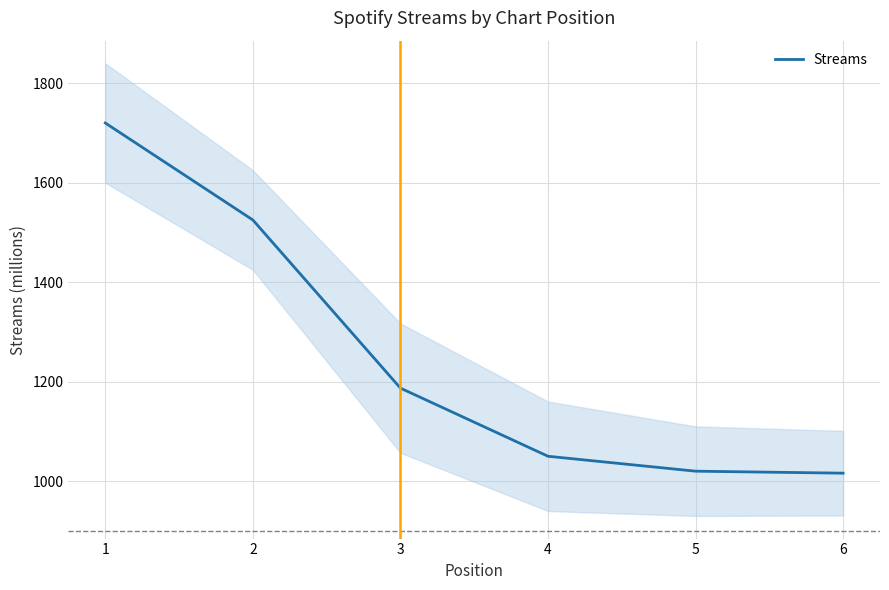

The value at 5 is 1641. True or false?

False